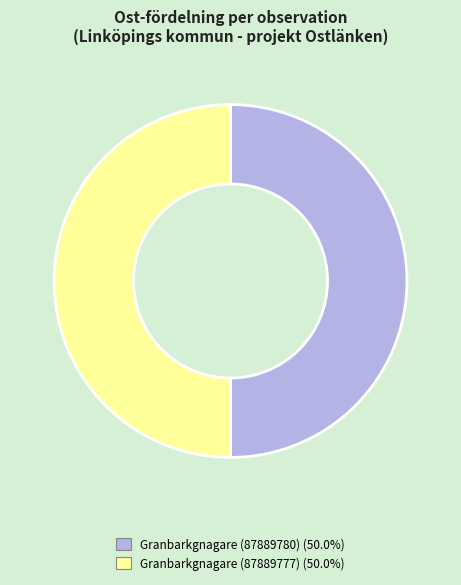

How many segments does this pie chart have?

2